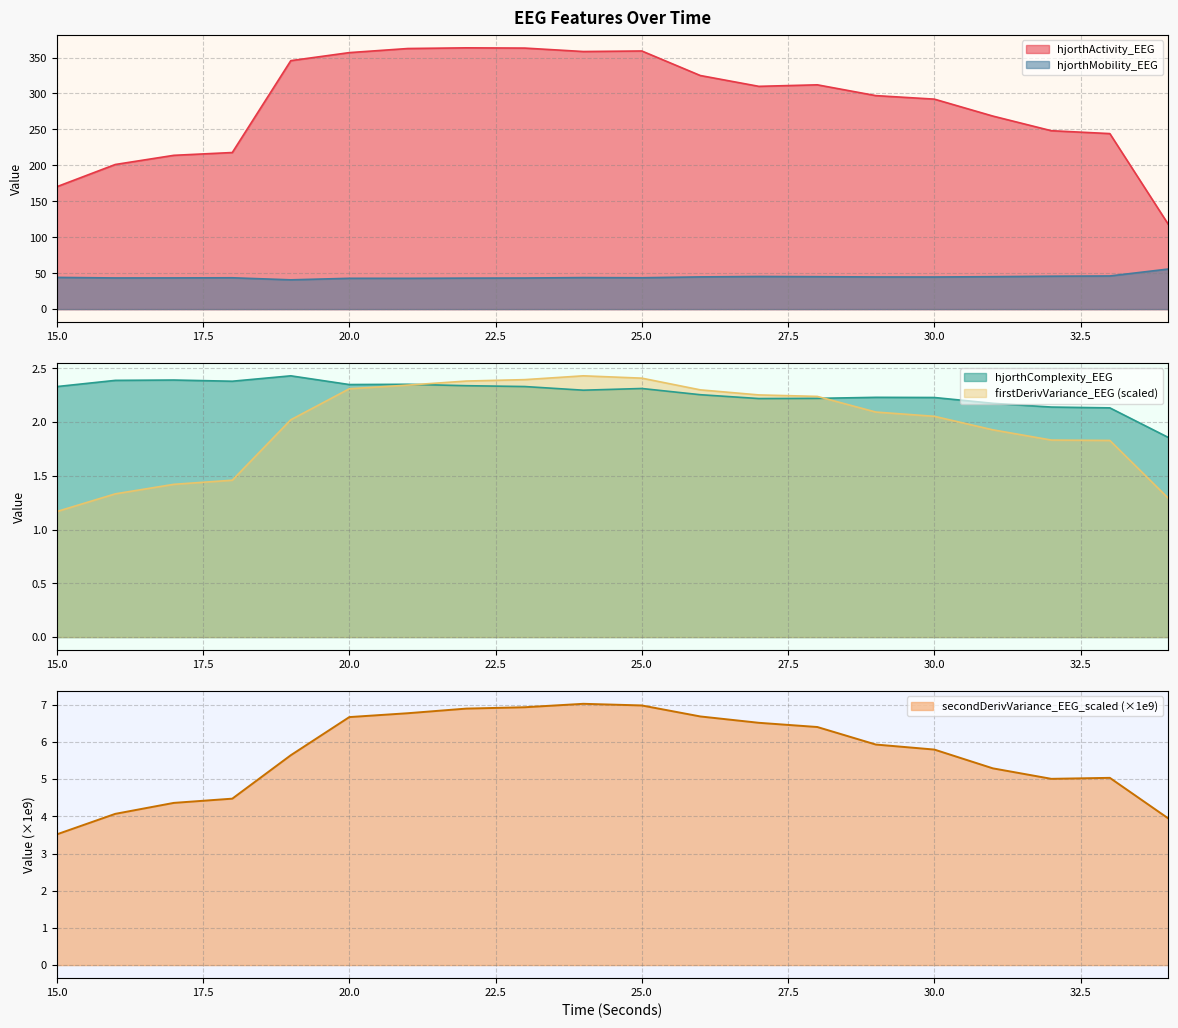

What is the sum of the hjorthMobility_EEG values at 22 and 25?

86.8